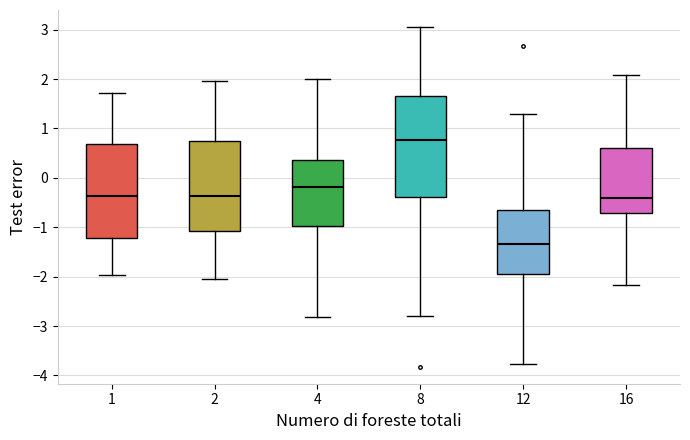

Where is the upper edge of the box at x = 16 on the y-axis? The values are not printed on the chart, so give them approximately, as read against the axis.

0.6